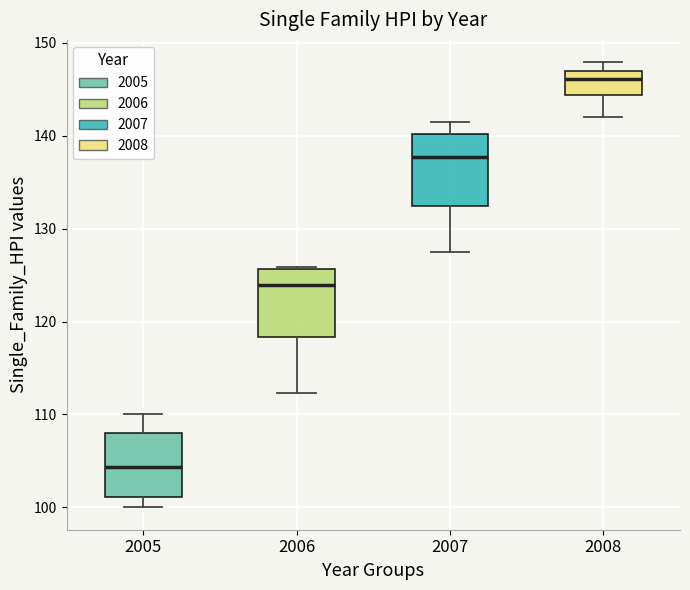

Where does the median line of the box at x = 2007 sit on the y-axis? The values are not printed on the chart, so give them approximately, as read against the axis.

138